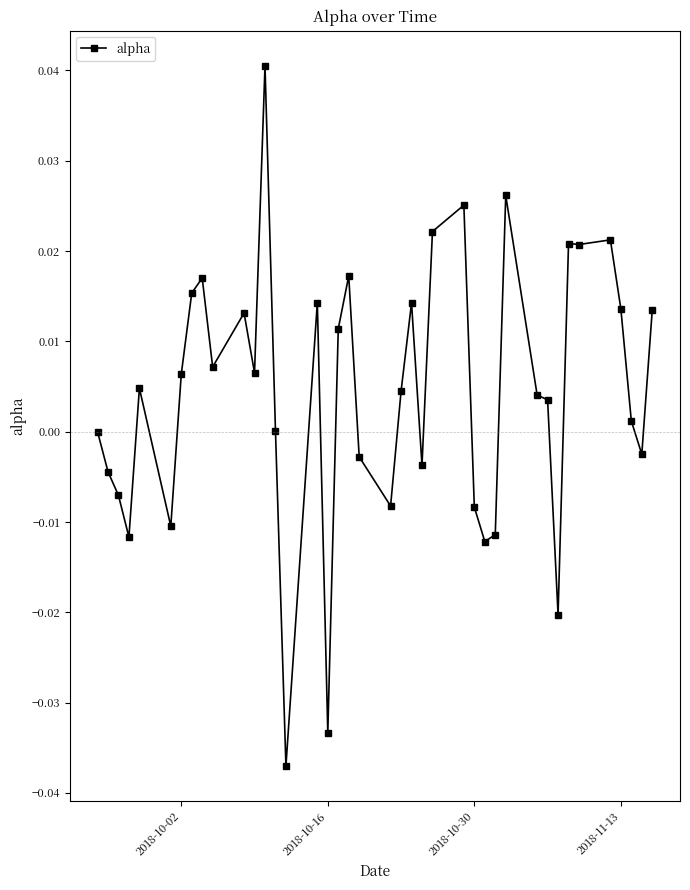

True or false: the data has more than 0 interior local peaks.

True